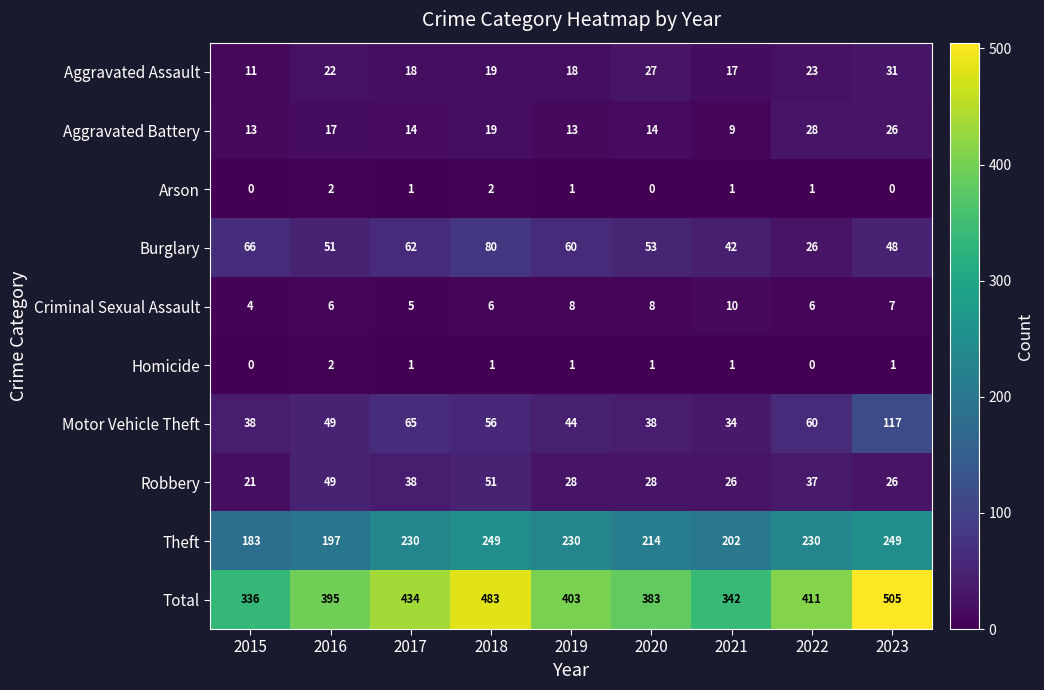

Which category has the highest value across all series?

2023